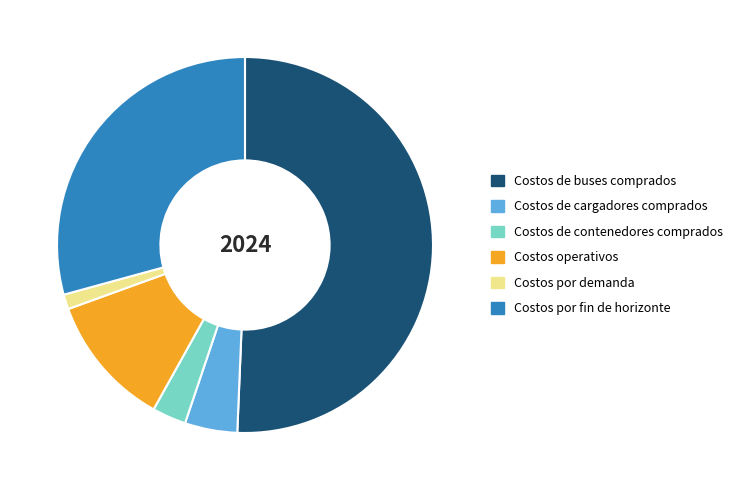

Is it true that Costos de buses comprados is 51% of the pie?

True